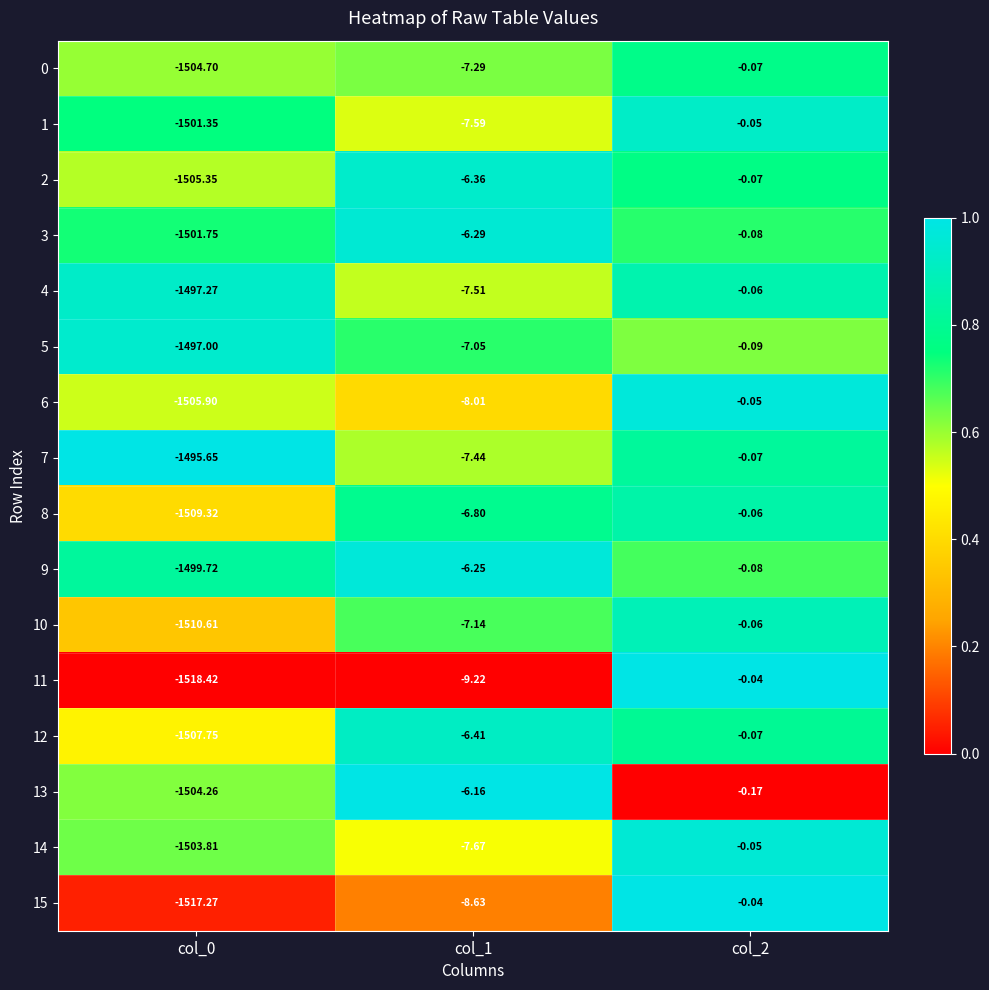

How many data points in 4 are less than -7?

2